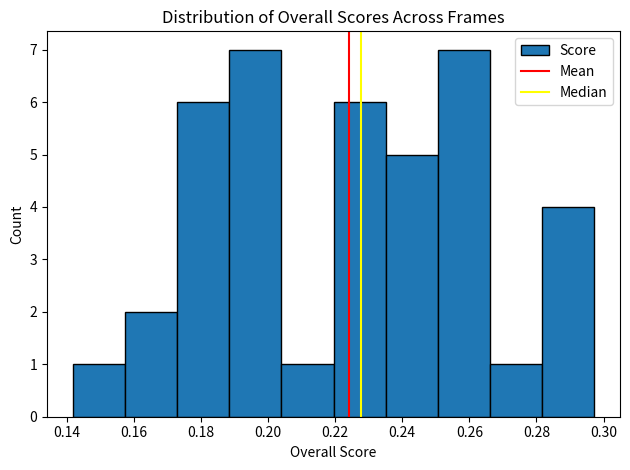

Reading left to right, transcribe this chart: for each bar, give the range it covers on the x-axis and its height. Neither the bar edges nor the heights are printed on the chart, so give them approximately, as read against the axes.

0.142 to 0.158: 1
0.158 to 0.172: 2
0.172 to 0.188: 6
0.188 to 0.204: 7
0.204 to 0.220: 1
0.220 to 0.236: 6
0.236 to 0.250: 5
0.250 to 0.266: 7
0.266 to 0.282: 1
0.282 to 0.298: 4